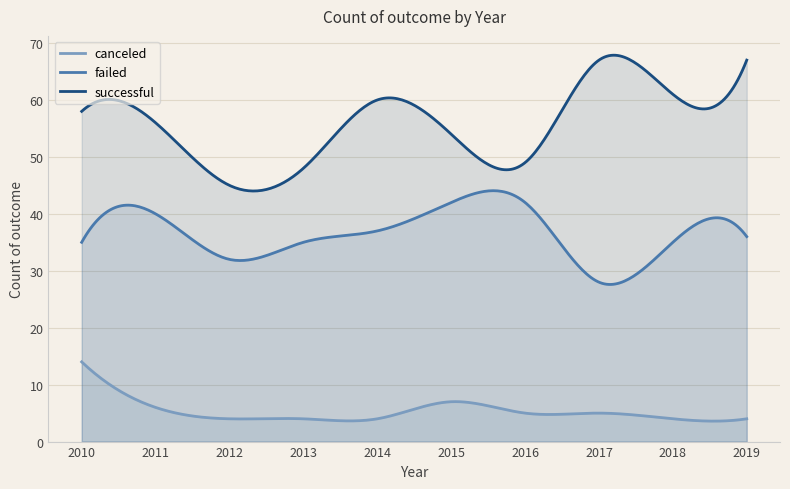

Is it true that successful equals 67 at 2016?

False